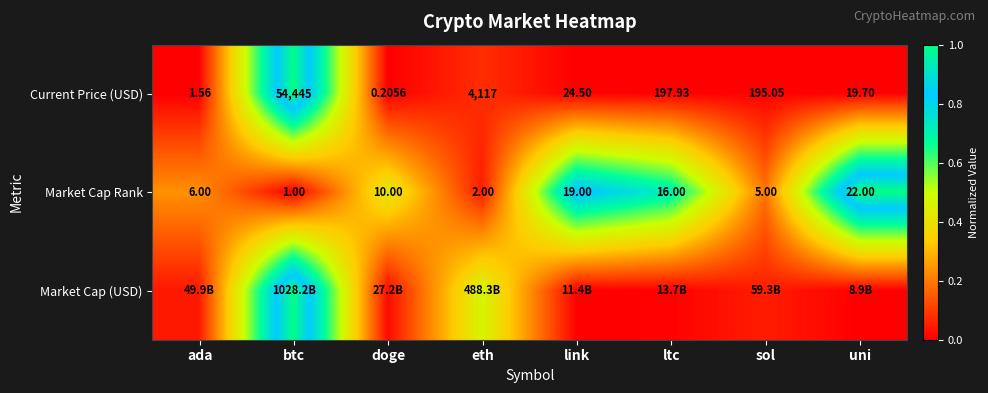

Where is Market Cap Rank nearest to the value 11?

doge